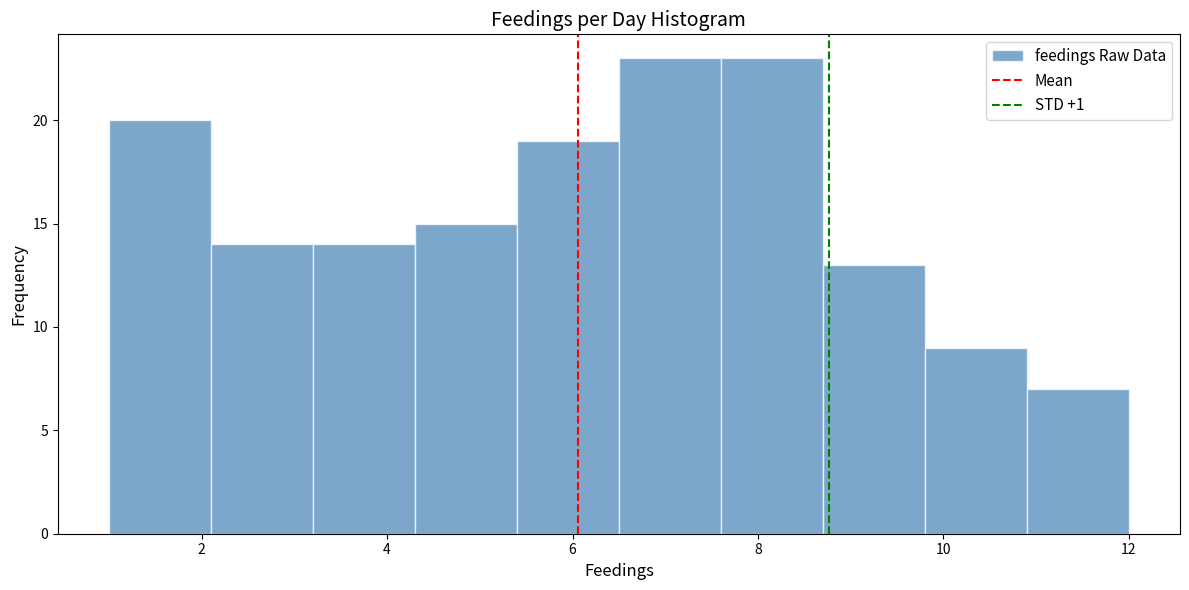

How tall is the bar that spans 3.2 to 4.3 on the x-axis? Neither the bar edges nor the heights are printed on the chart, so give them approximately, as read against the axes.

14